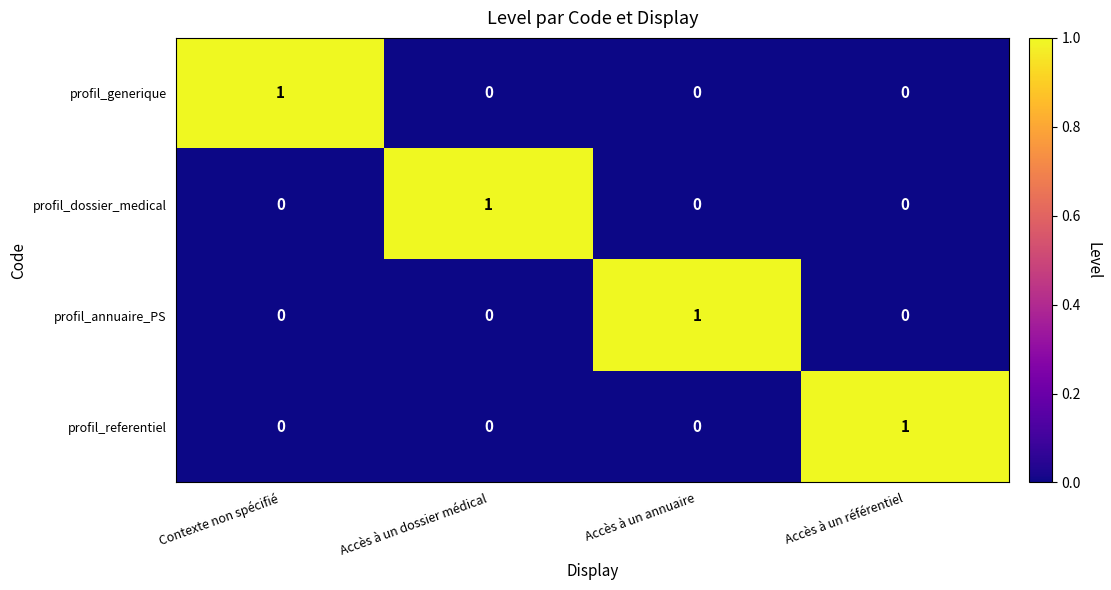

Reading left to right, transcribe all the data shown in this chart.

profil_generique: 1	0	0	0
profil_dossier_medical: 0	1	0	0
profil_annuaire_PS: 0	0	1	0
profil_referentiel: 0	0	0	1